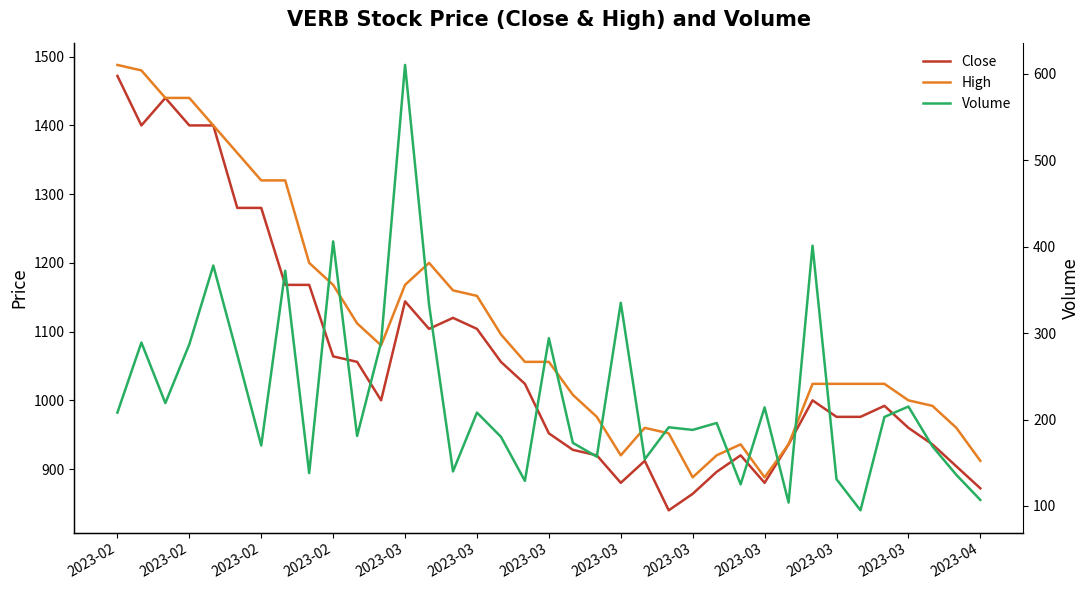

What is the difference between the maximum and minimum values in the Volume series?

515